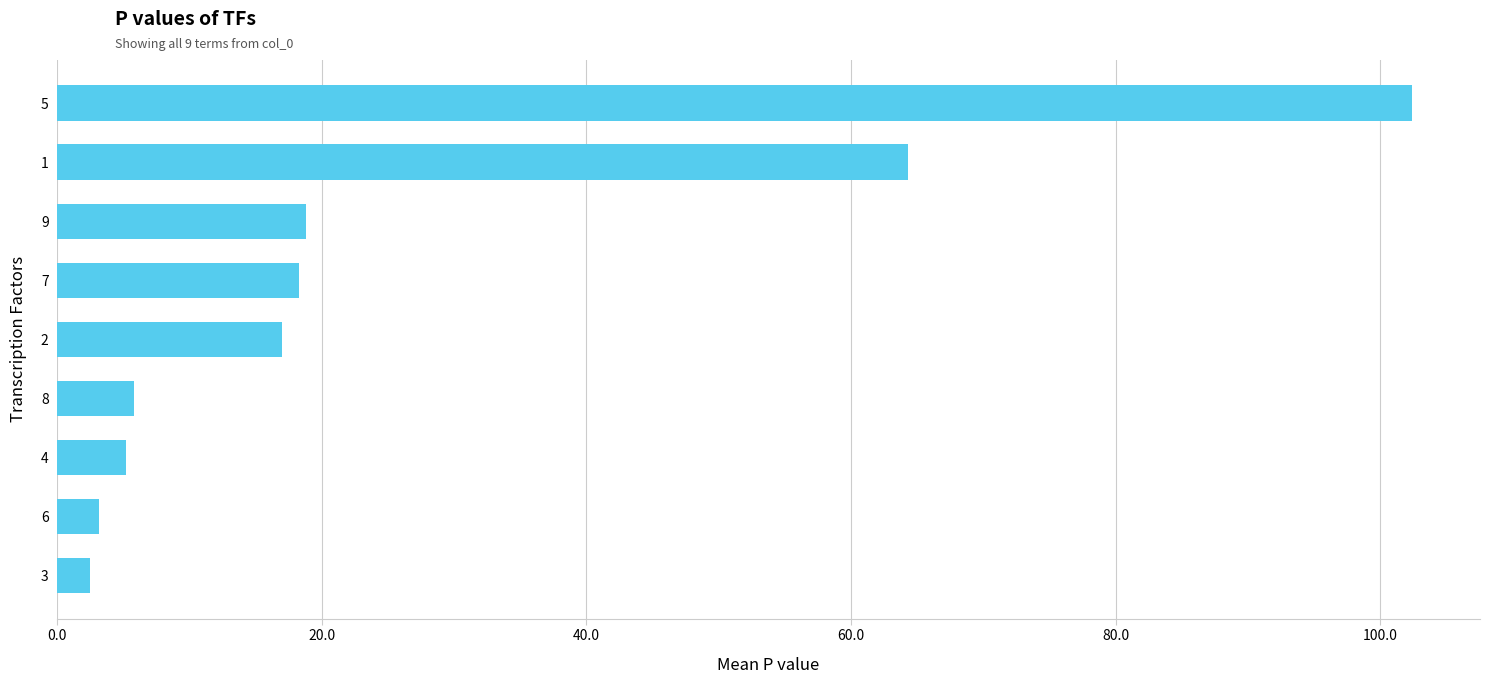

What is the smallest value displayed?

2.5